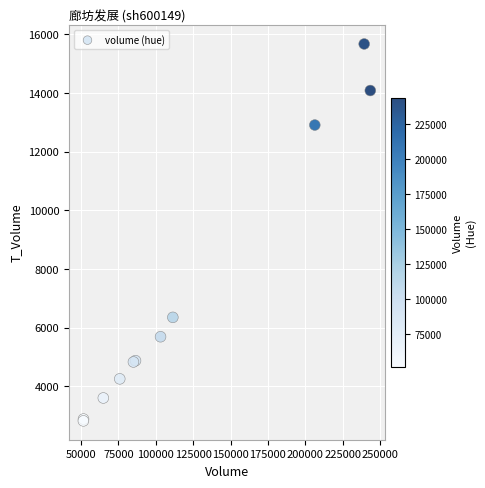

What Y value in the scatter plot is closest to 9249?

6352